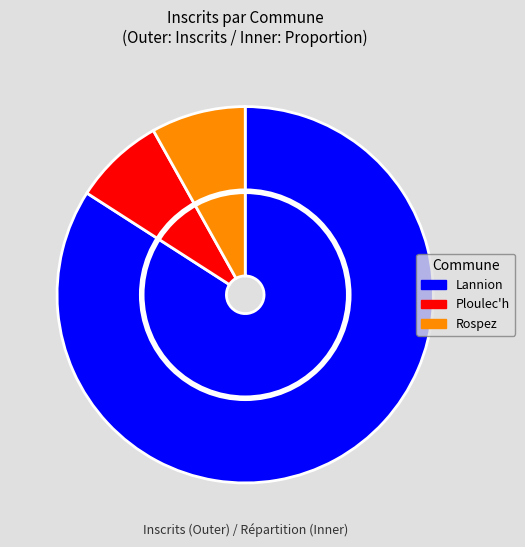

To the nearest percent, what portion does Ploulec'h represent?

8%